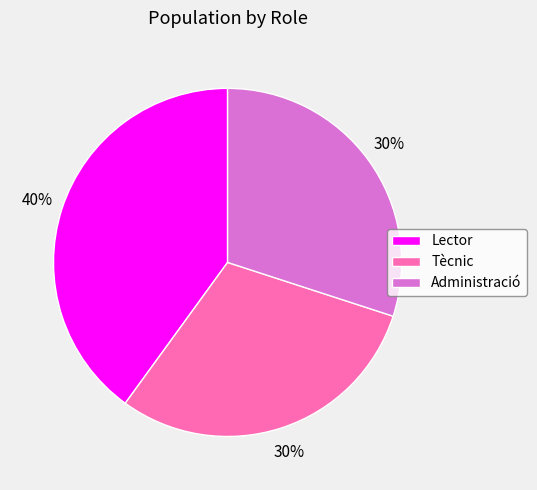

Is the sum of Administració and Tècnic greater than half?

Yes